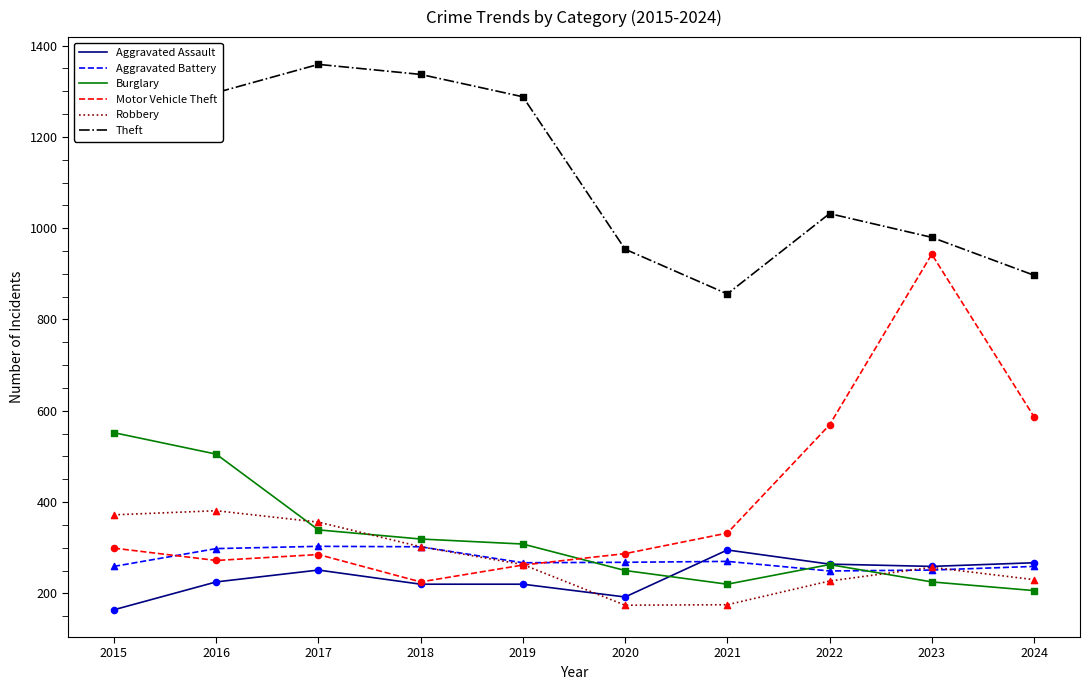

What are all the series names shown in the legend?

Aggravated Assault, Aggravated Battery, Burglary, Motor Vehicle Theft, Robbery, Theft